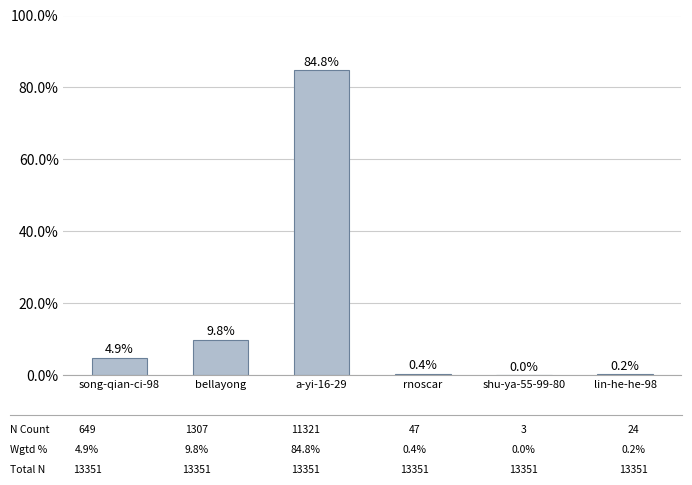

What is the approximate value at song-qian-ci-98?

4.9